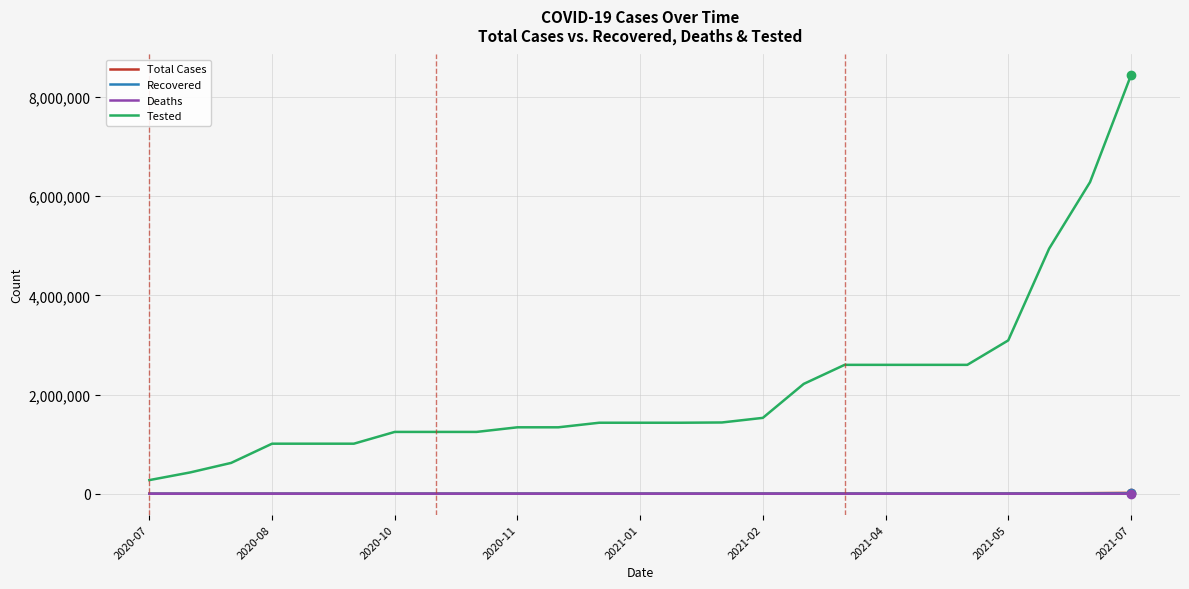

Which series has the largest range (max minus min)?

Tested